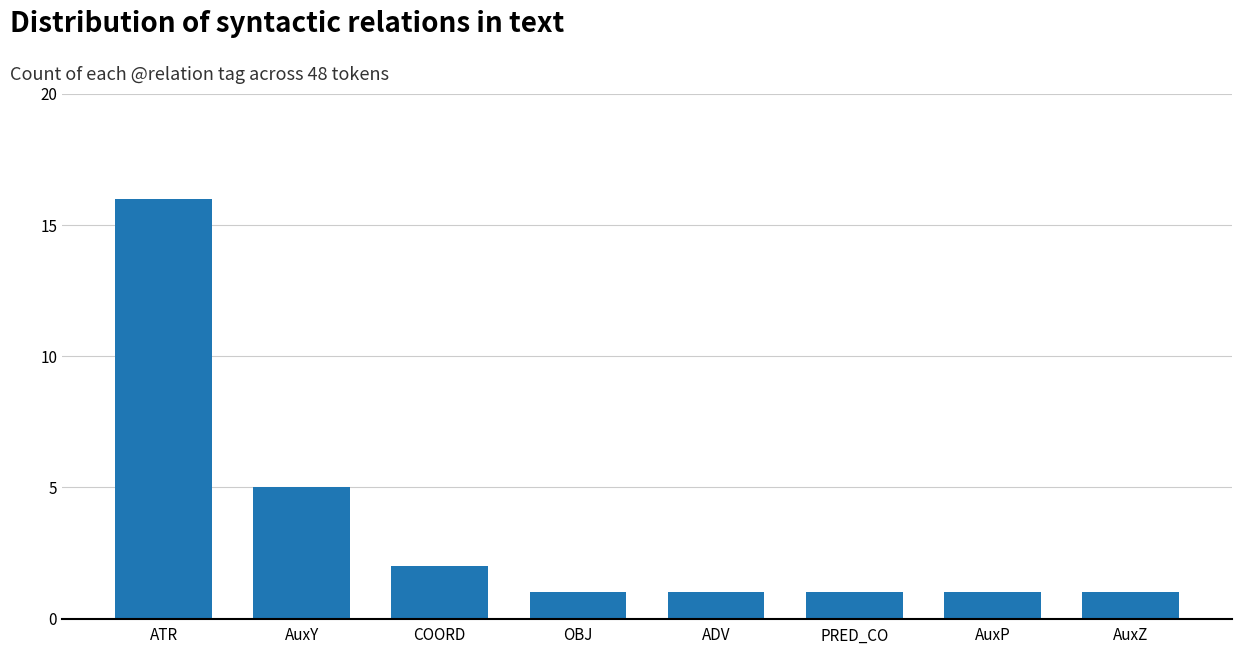

Reading right to left, list all the values displayed in this chart.

1	1	1	1	1	2	5	16